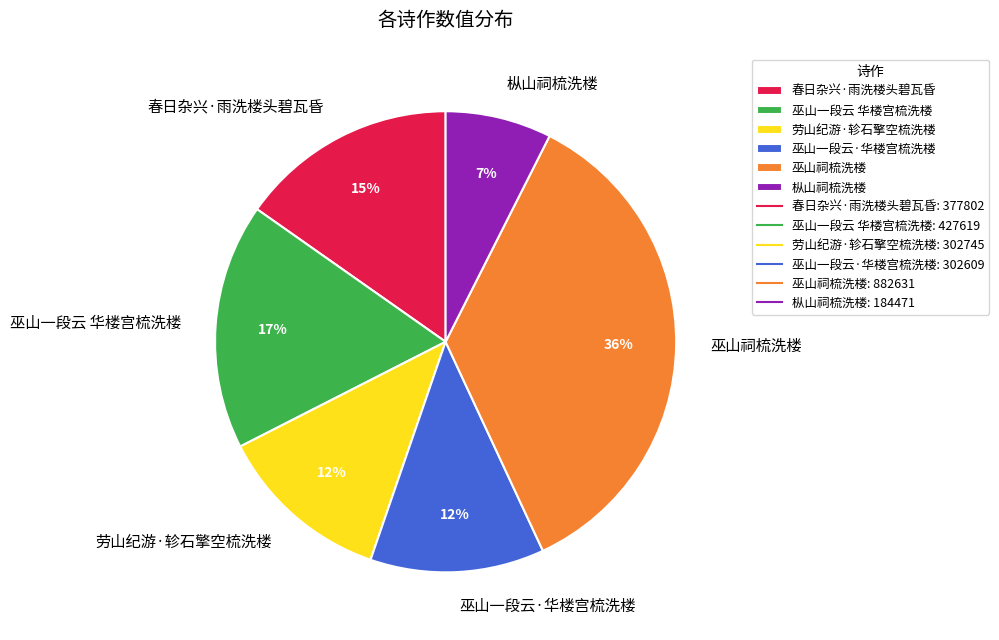

To the nearest percent, what is the average slice percentage?

17%